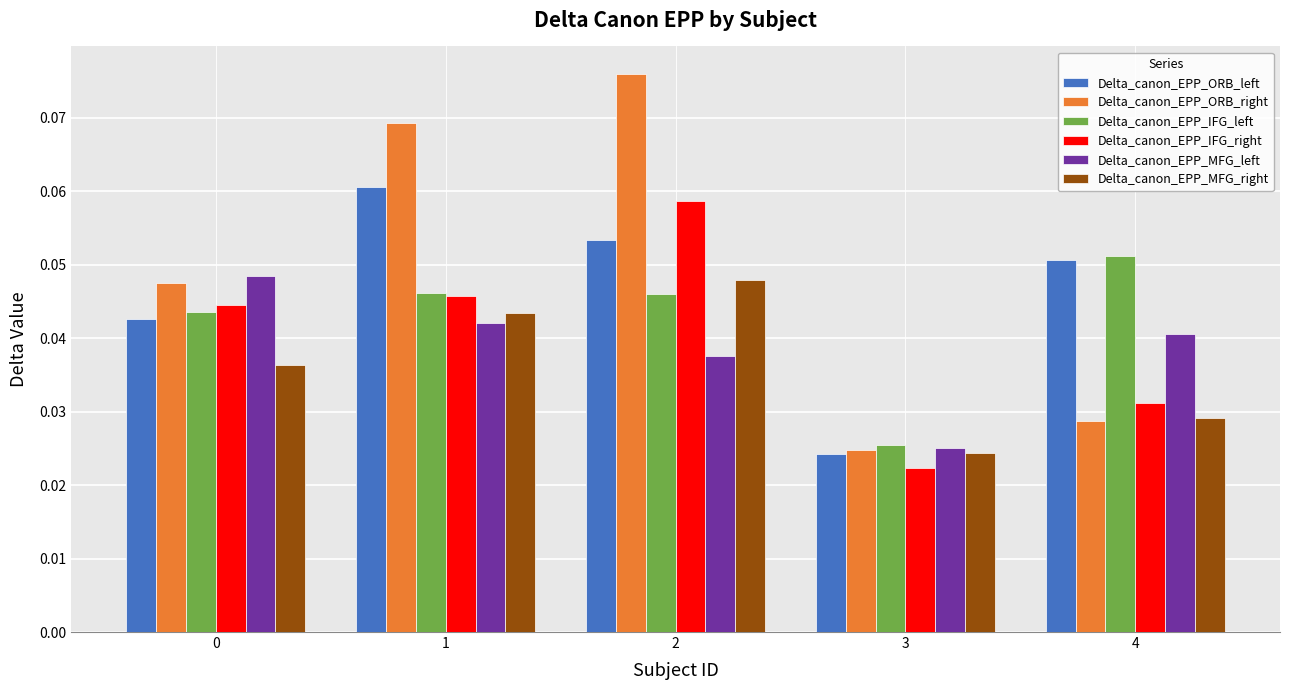

Is the value of Delta_canon_EPP_ORB_right at 2 greater than the value of Delta_canon_EPP_IFG_right at 3?

Yes